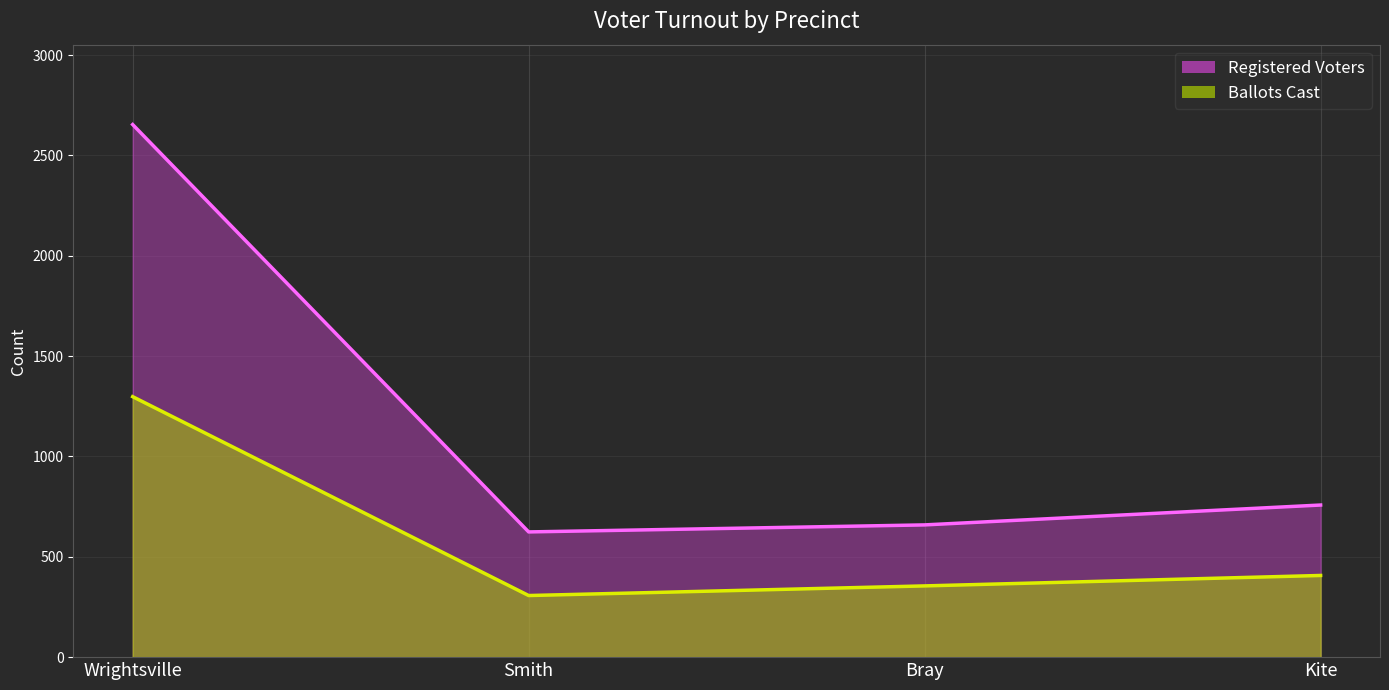

Between Bray and Kite, which is larger?

Kite